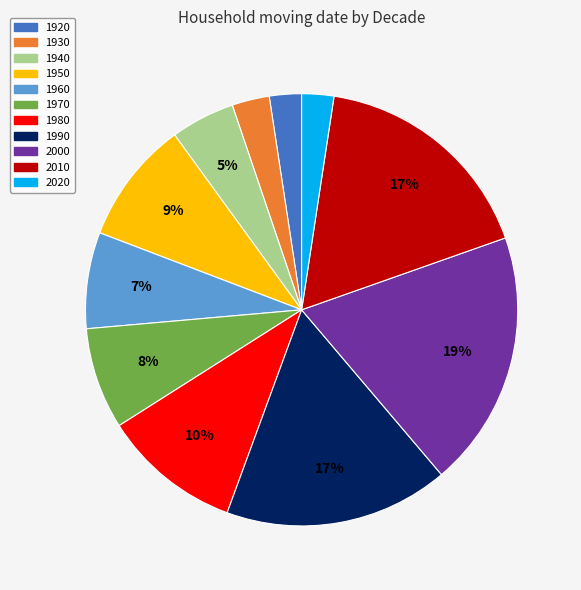

Does any single category account for the majority?

No